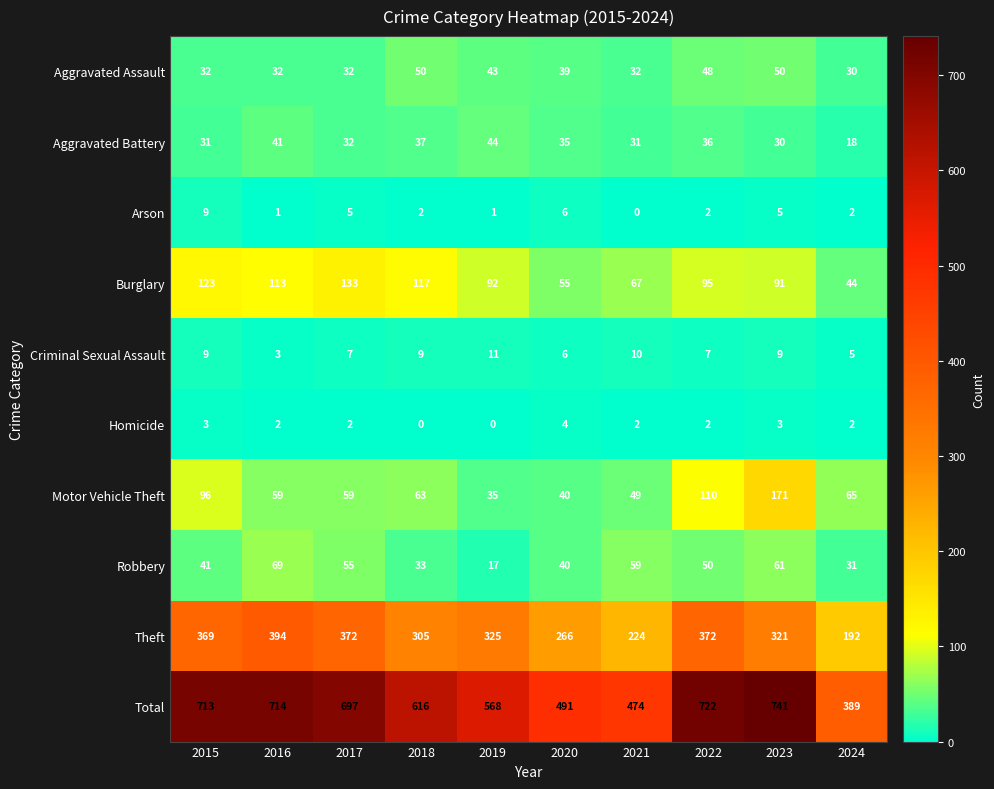

What is the sum of all Arson values?

33